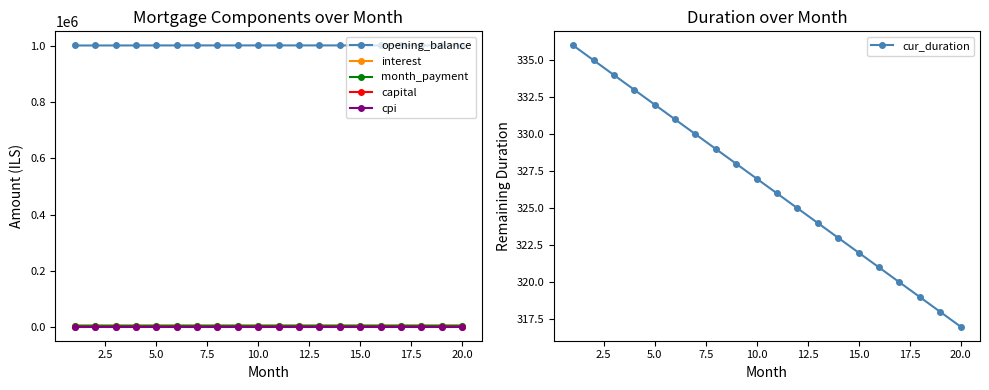

What is the lowest value of the opening_balance series?

1001446.5